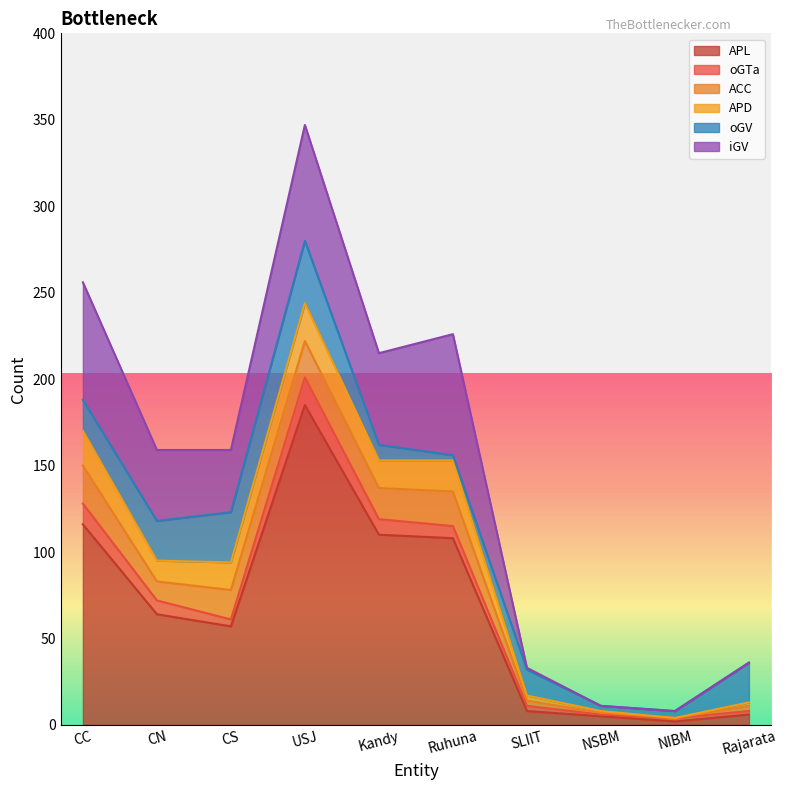

After their last crossing, which series has the higher values: oGV or ACC?

oGV